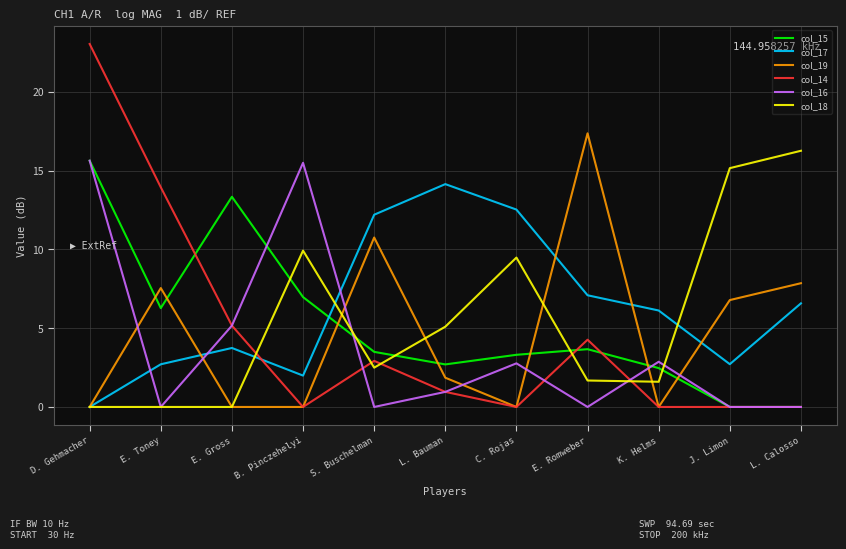

What is the highest value of the col_15 series?

15.6